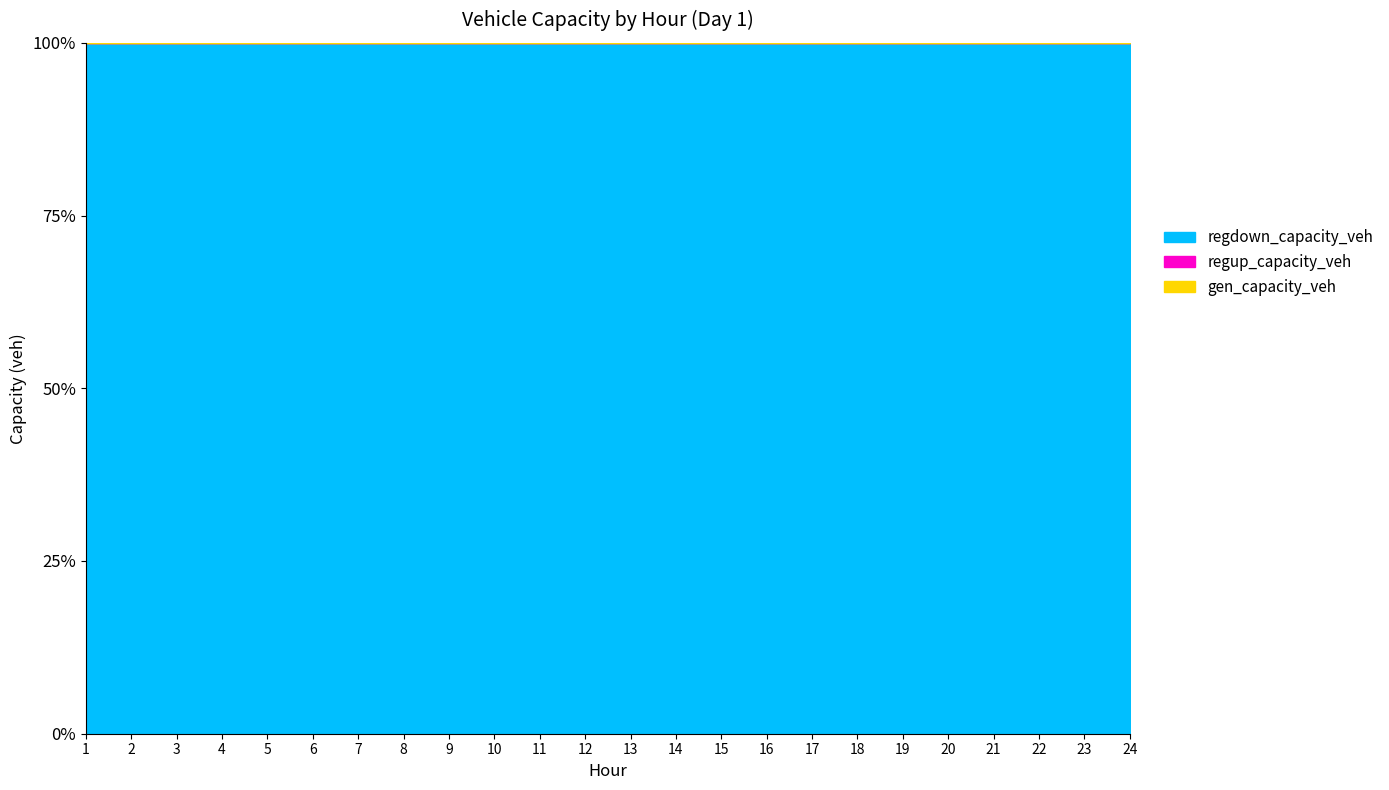

Between 6 and 18, which is larger?

6